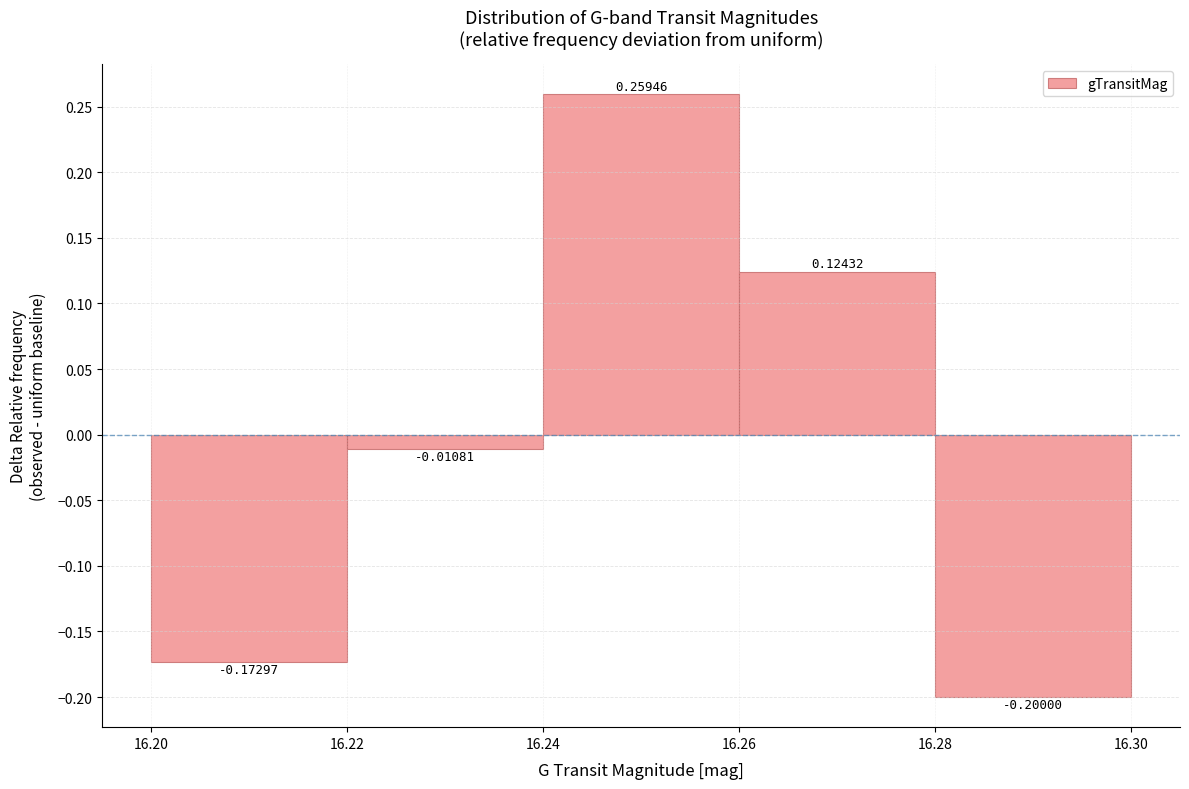

Reading left to right, list every bar in this chart as the range it spans on the x-axis followed by its height.

16.20 to 16.22: -0.17297
16.22 to 16.24: -0.01081
16.24 to 16.26: 0.25946
16.26 to 16.28: 0.12432
16.28 to 16.30: -0.20000